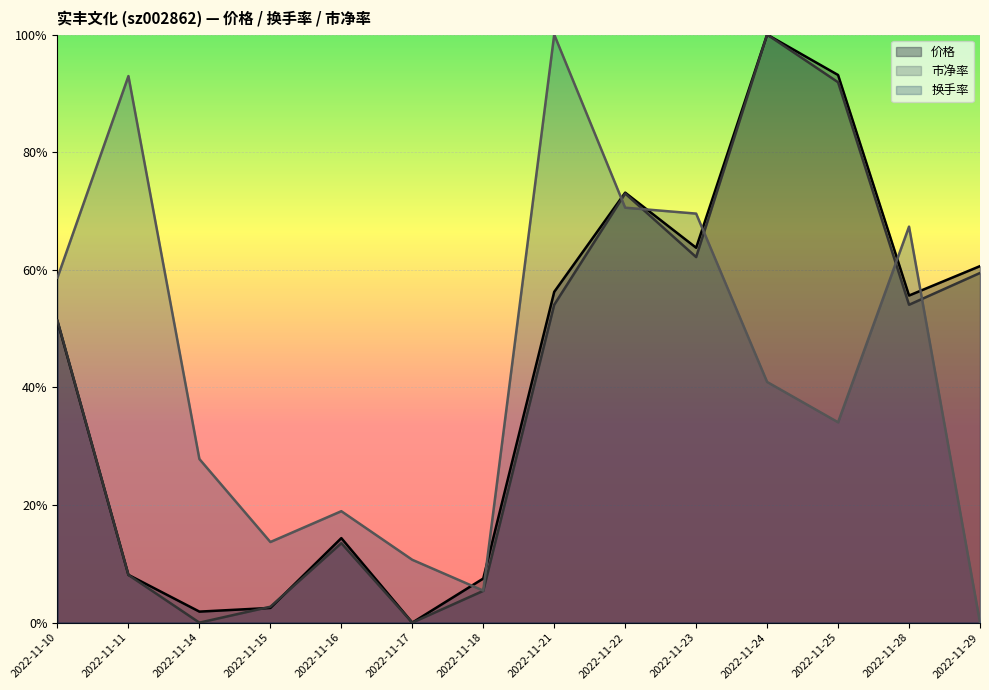

The 市净率(线) series shows 0.9 at 2022-11-29. True or false?

False